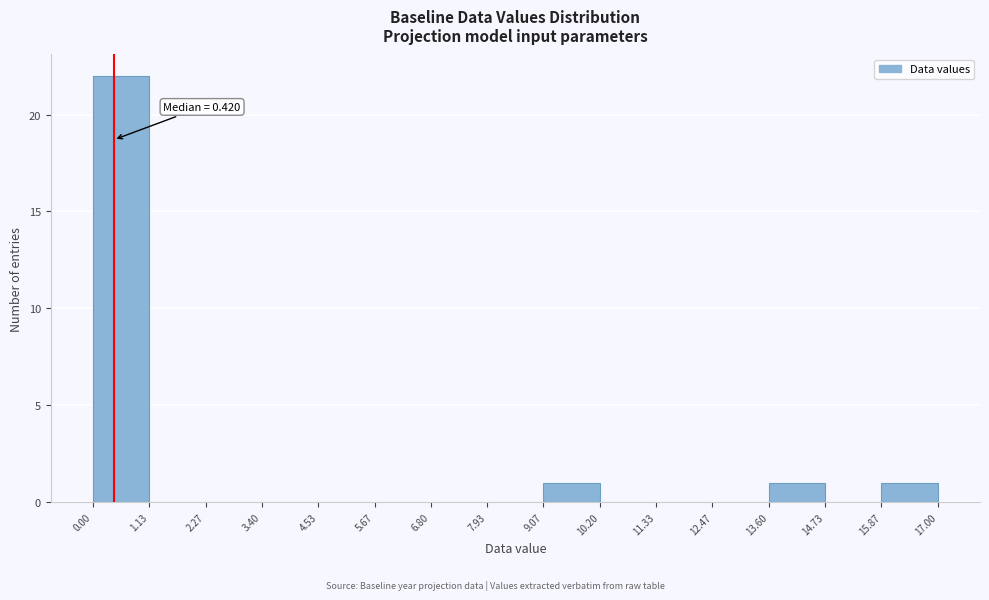

Which range on the x-axis has the tallest bar?

0.00 to 1.13